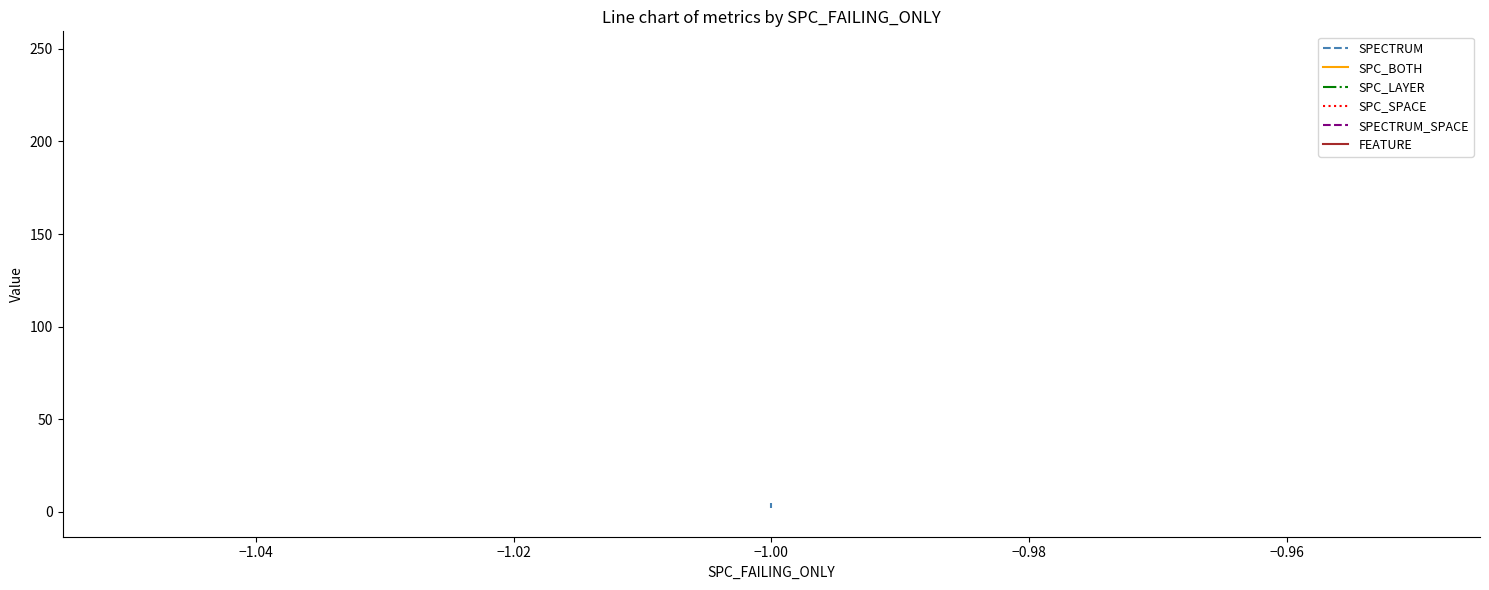

Between −1.06 and −1.04, which series saw the biggest shift?

SPECTRUM